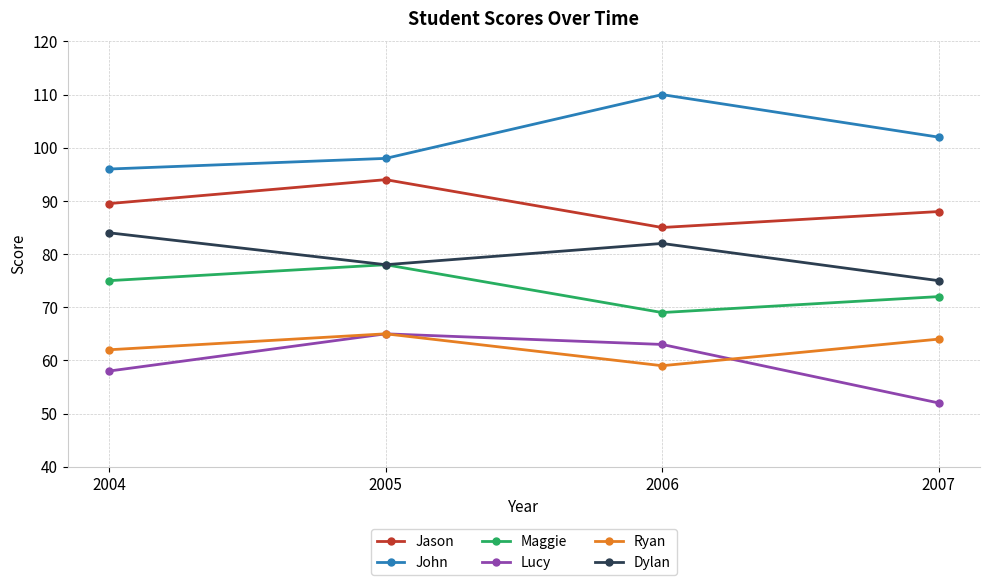

True or false: John and Jason intersect in this chart.

False